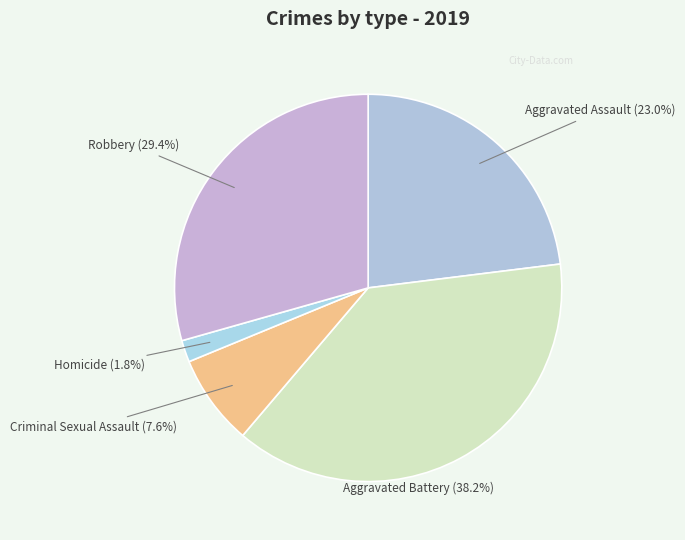

Count the number of slices in the pie.

5